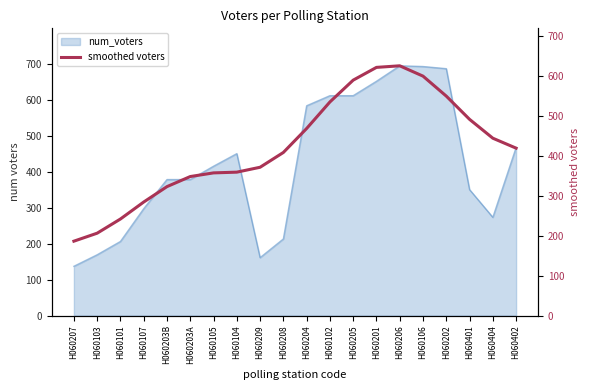

What is the sum of all values?

8422.0